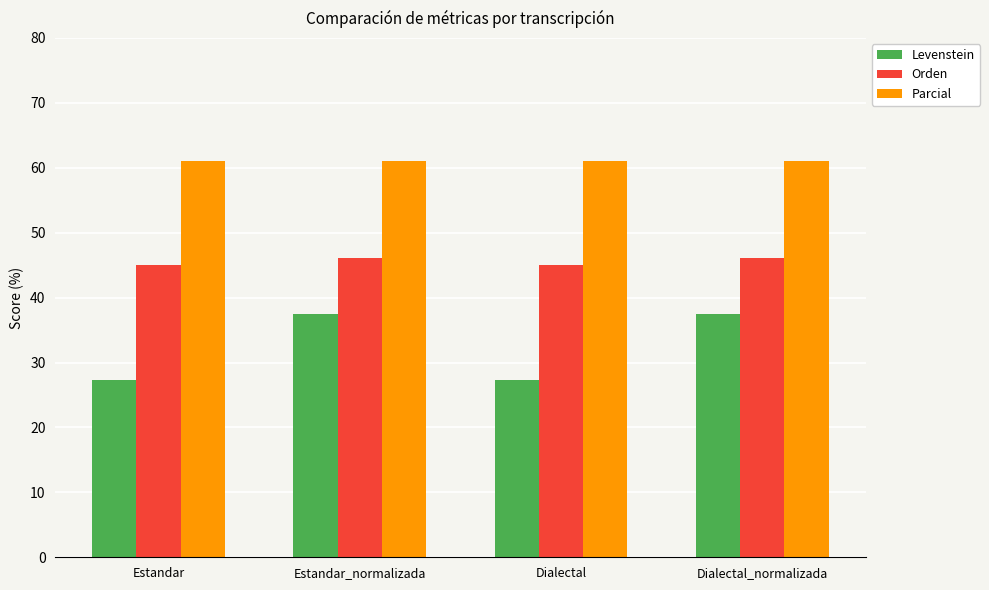

What are all the series names shown in the legend?

Levenstein, Orden, Parcial